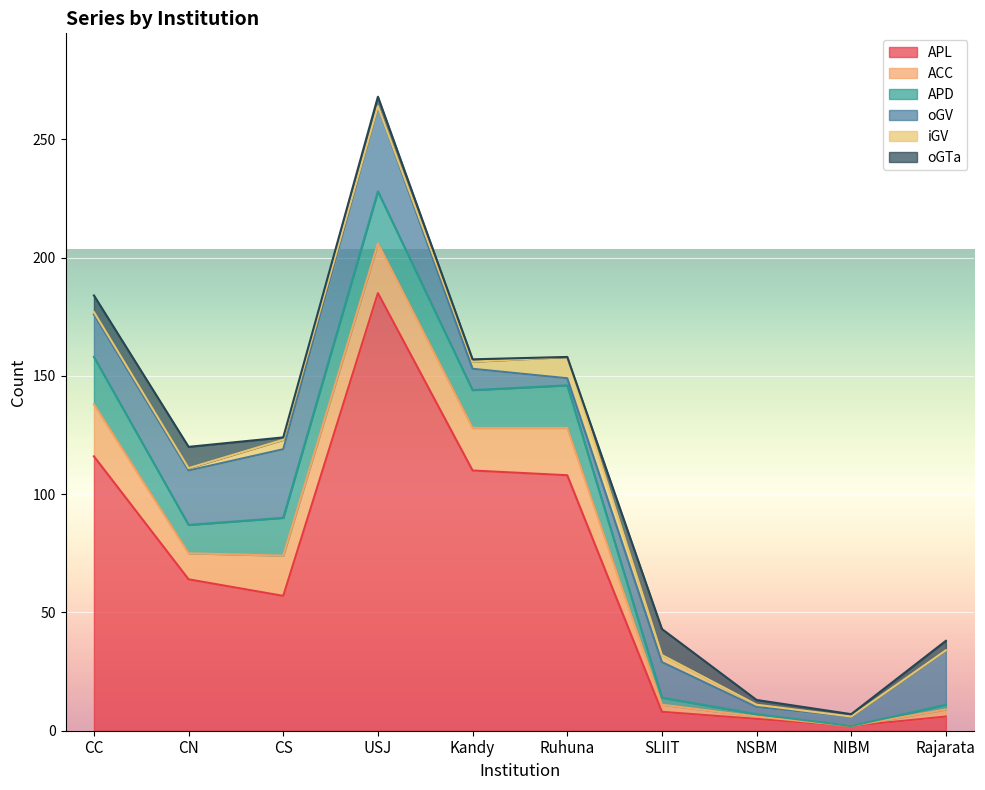

Read the ACC value at CC, to the nearest 10.

20